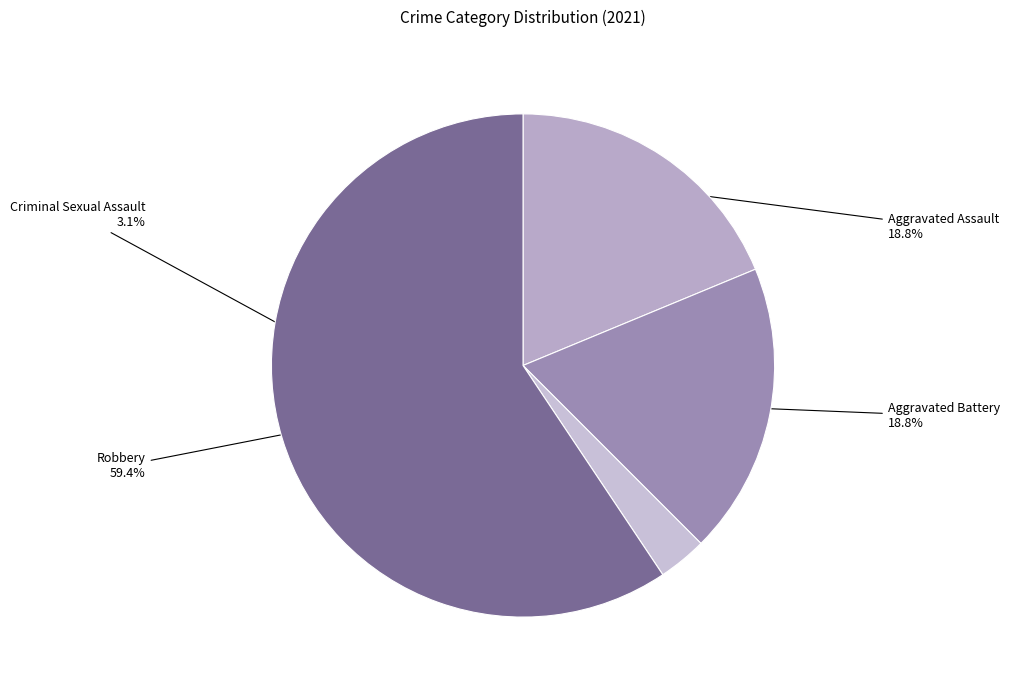

How many segments does this pie chart have?

4